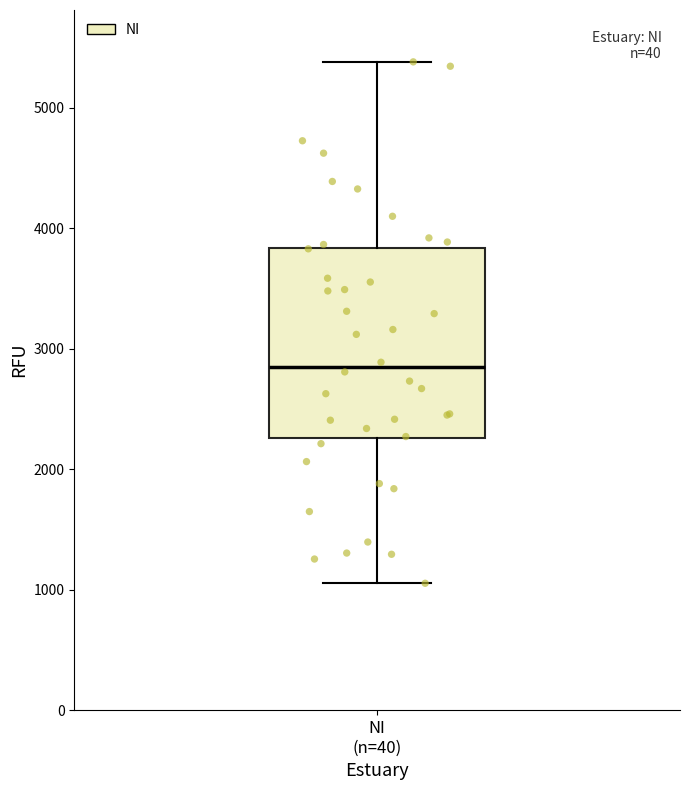

Read this box plot against the y-axis: the position of the median line, the range covered by the box, and the ends of both whiskers. The values are not printed on the chart, so give them approximately, as read against the axis.

median 2800, box 2300 to 3800, whiskers 1100 to 5400